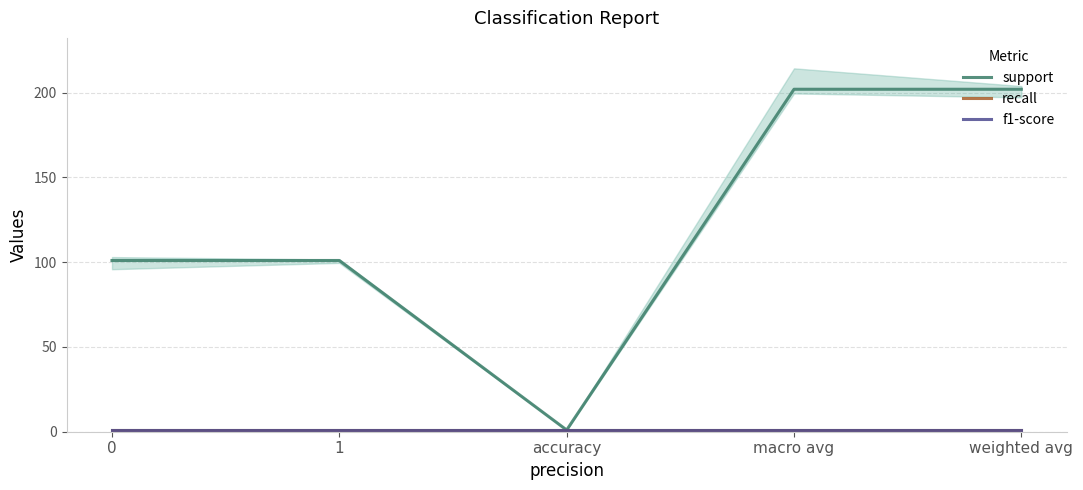

Between macro avg and 0, which is larger?

macro avg